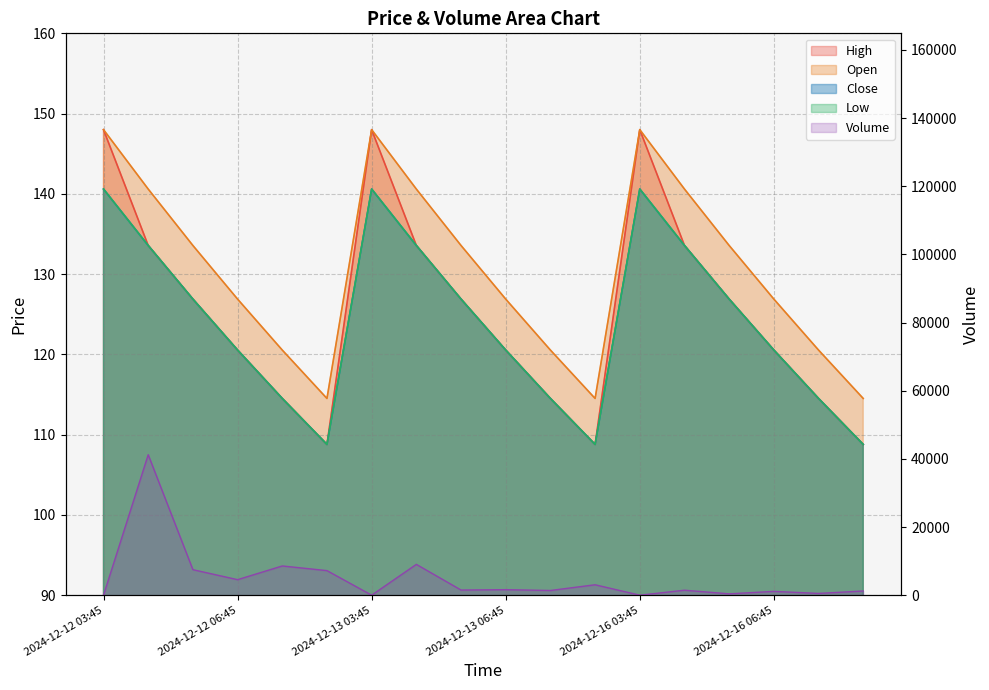

Reading right to left, list all the values displayed in this chart.

Close: 108.8	114.5	120.5	126.9	133.6	140.6	108.8	114.5	120.5	126.9	133.6	140.6	108.8	114.5	120.5	126.9	133.6	140.6
High: 108.8	114.5	120.5	126.9	133.6	148.0	108.8	114.5	120.5	126.9	133.6	148.0	108.8	114.5	120.5	126.9	133.6	148.0
Low: 108.8	114.5	120.5	126.9	133.6	140.6	108.8	114.5	120.5	126.9	133.6	140.6	108.8	114.5	120.5	126.9	133.6	140.6
Open: 114.5	120.5	126.9	133.6	140.6	148.0	114.5	120.5	126.9	133.6	140.6	148.0	114.5	120.5	126.9	133.6	140.6	148.0
Volume: 1229.0	518.0	1117.0	395.0	1461.0	0.0	3057.0	1381.0	1620.0	1511.0	9044.0	0.0	7211.0	8577.0	4556.0	7487.0	41220.0	0.0